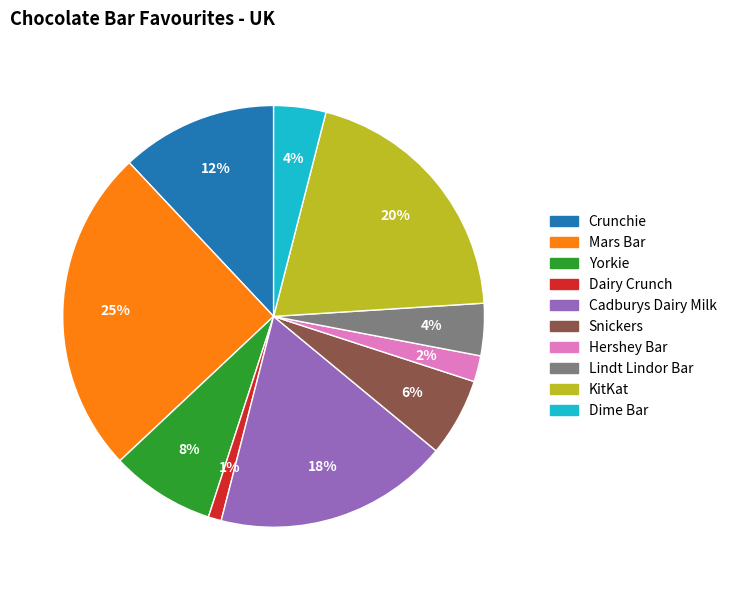

Count the number of slices in the pie.

10